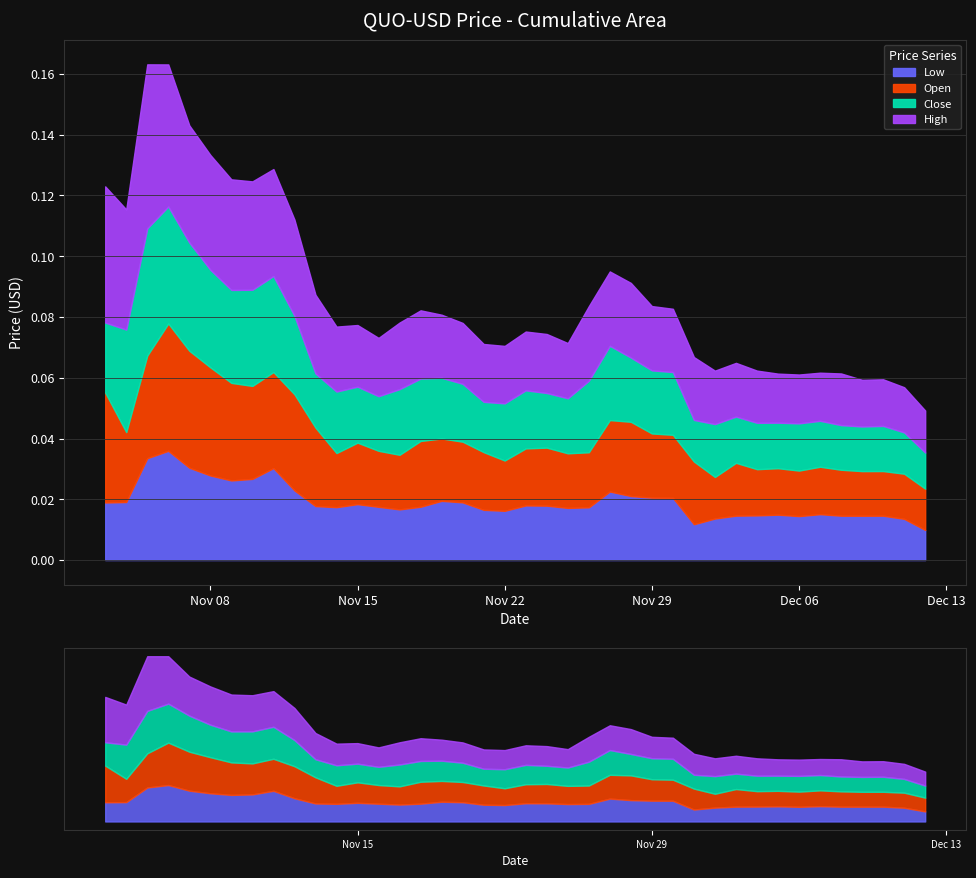

True or false: Low and Close cross at least once.

False